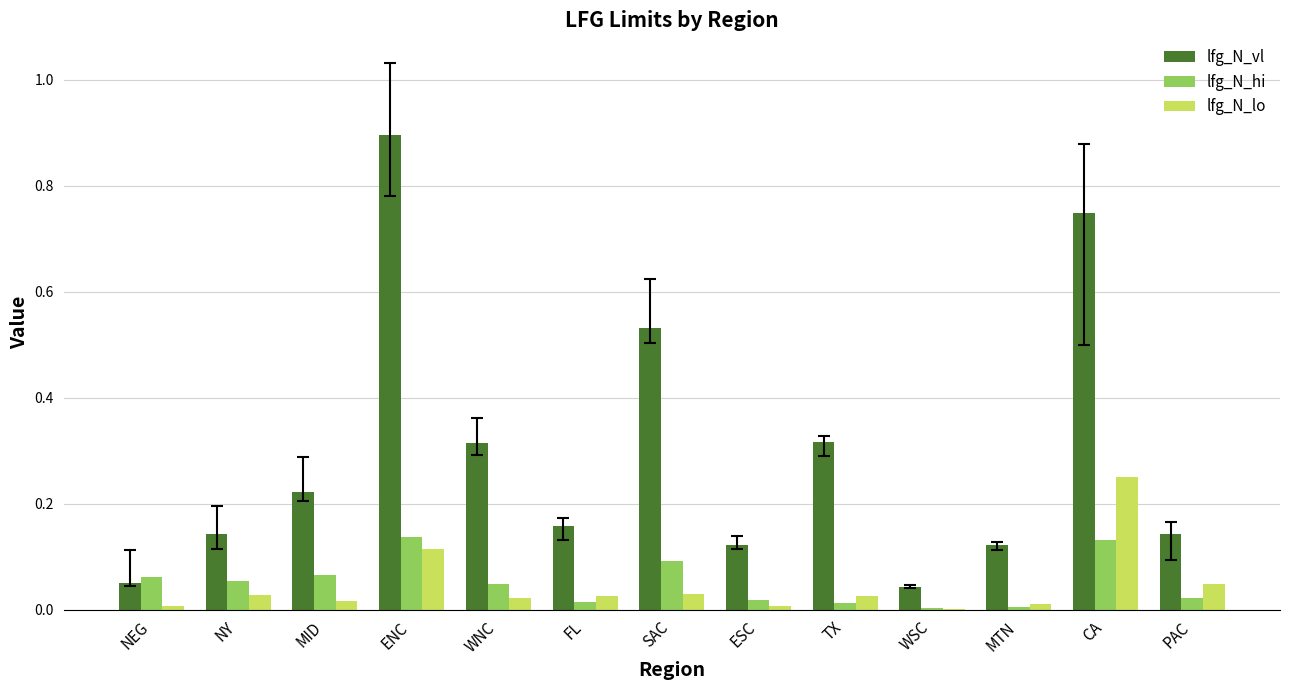

The value of lfg_N_hi at ENC is 0.1. True or false?

True